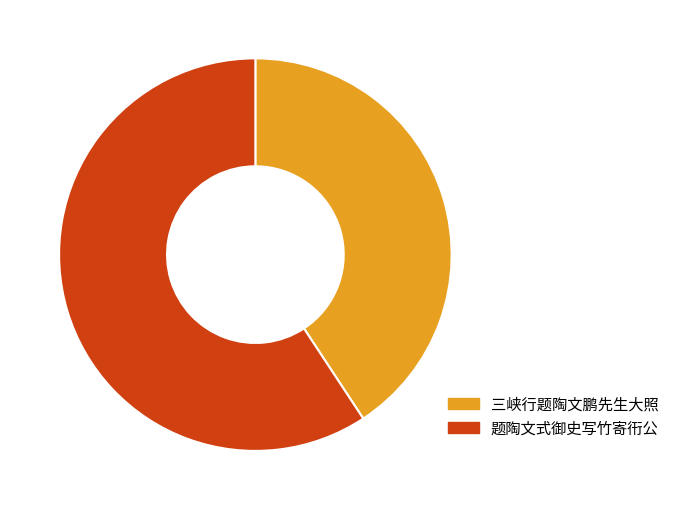

Does 三峡行题陶文鹏先生大照 account for over 50% of the chart?

No